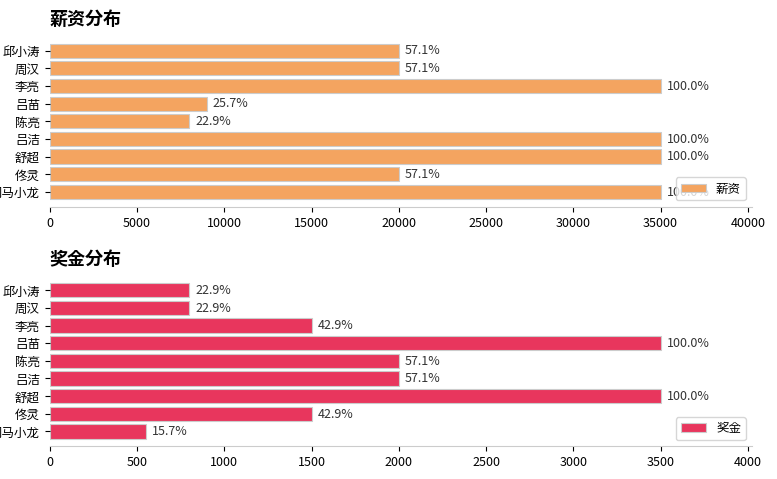

What is the difference between the highest and lowest values at 佟灵?

18500